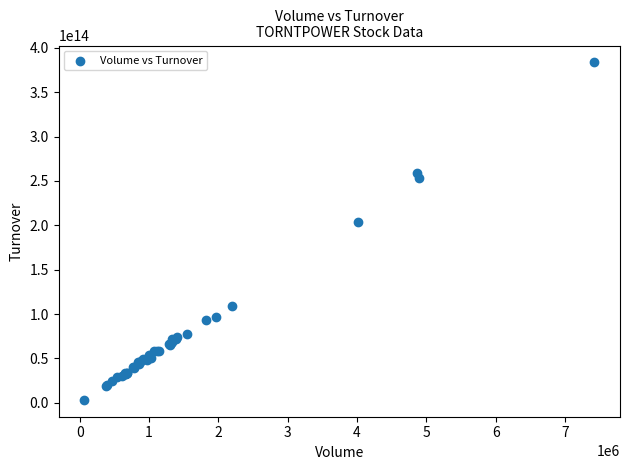

What Y value in the scatter plot is closest to 193491714065000?

204050815080000